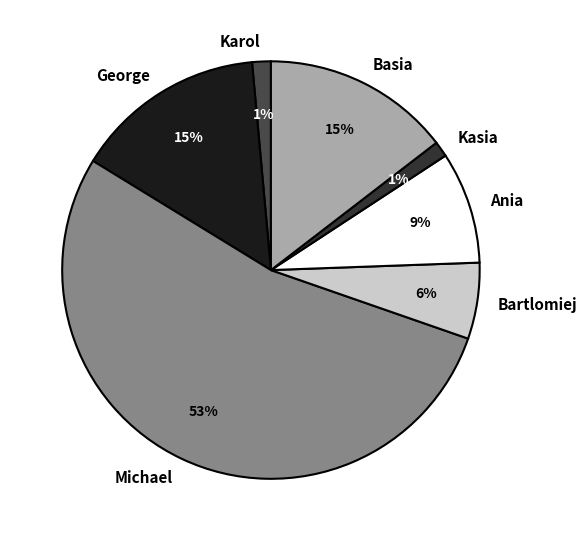

Is there any slice that represents more than half of the pie?

Yes